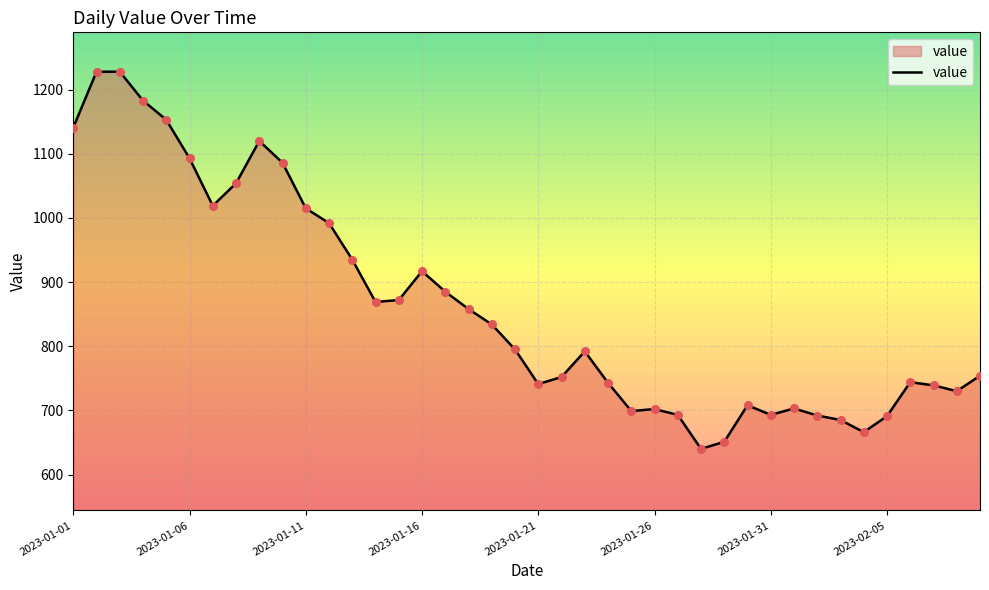

What is the minimum value shown in the chart?

640